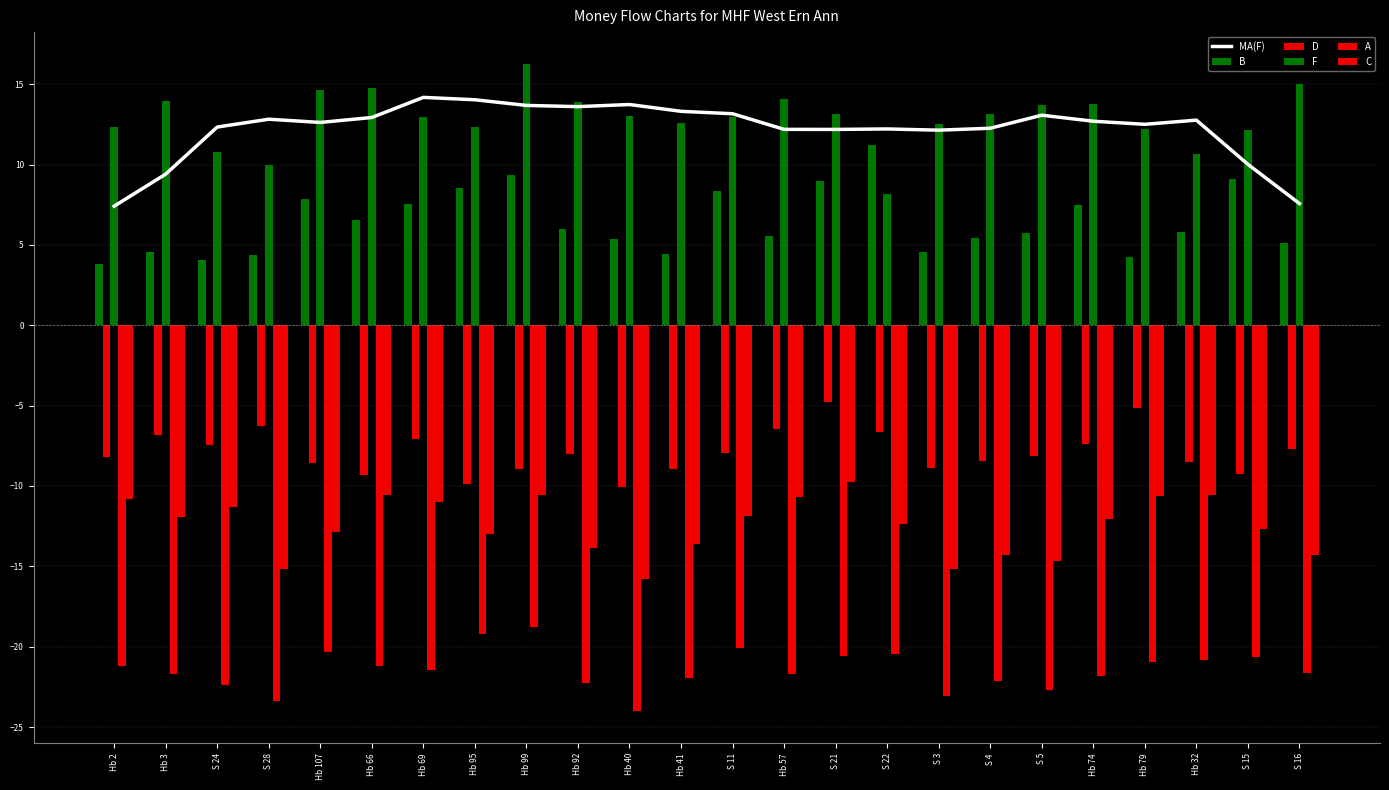

At which label does D reach its minimum?

Hb 40